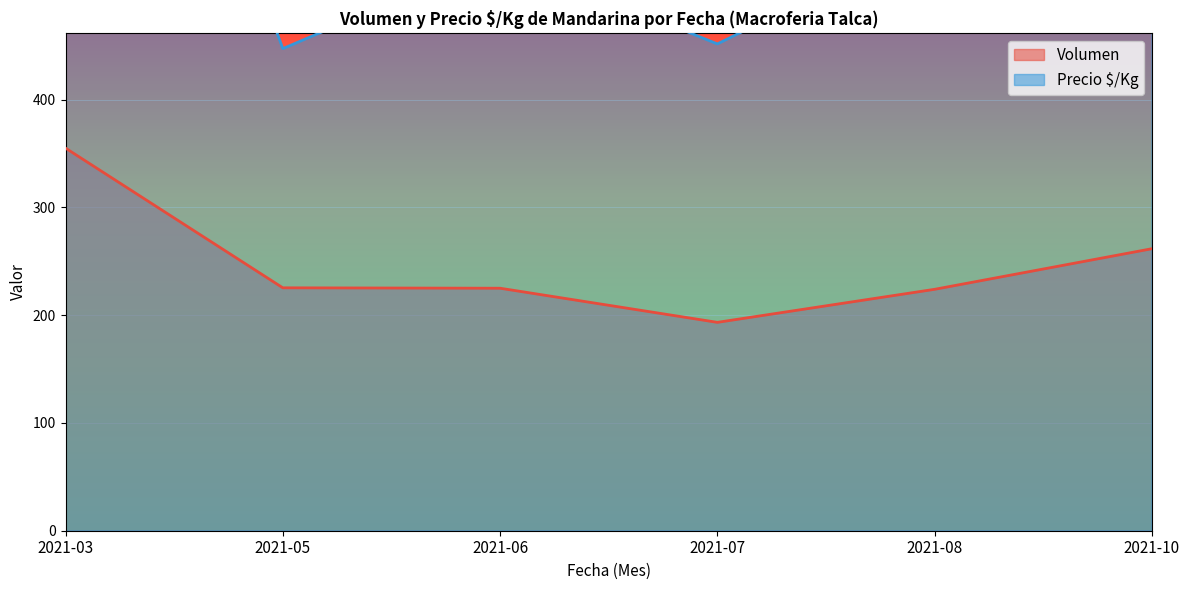

At which category is the sum across all series the highest?

2021-06